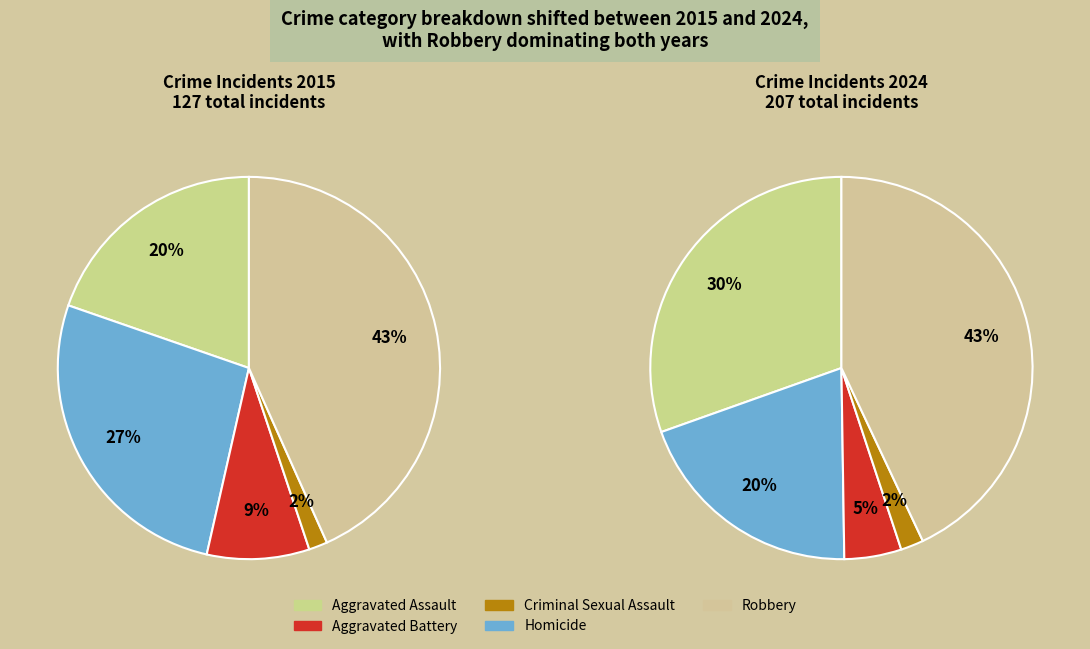

True or false: Aggravated Battery accounts for 14% of the total.

False